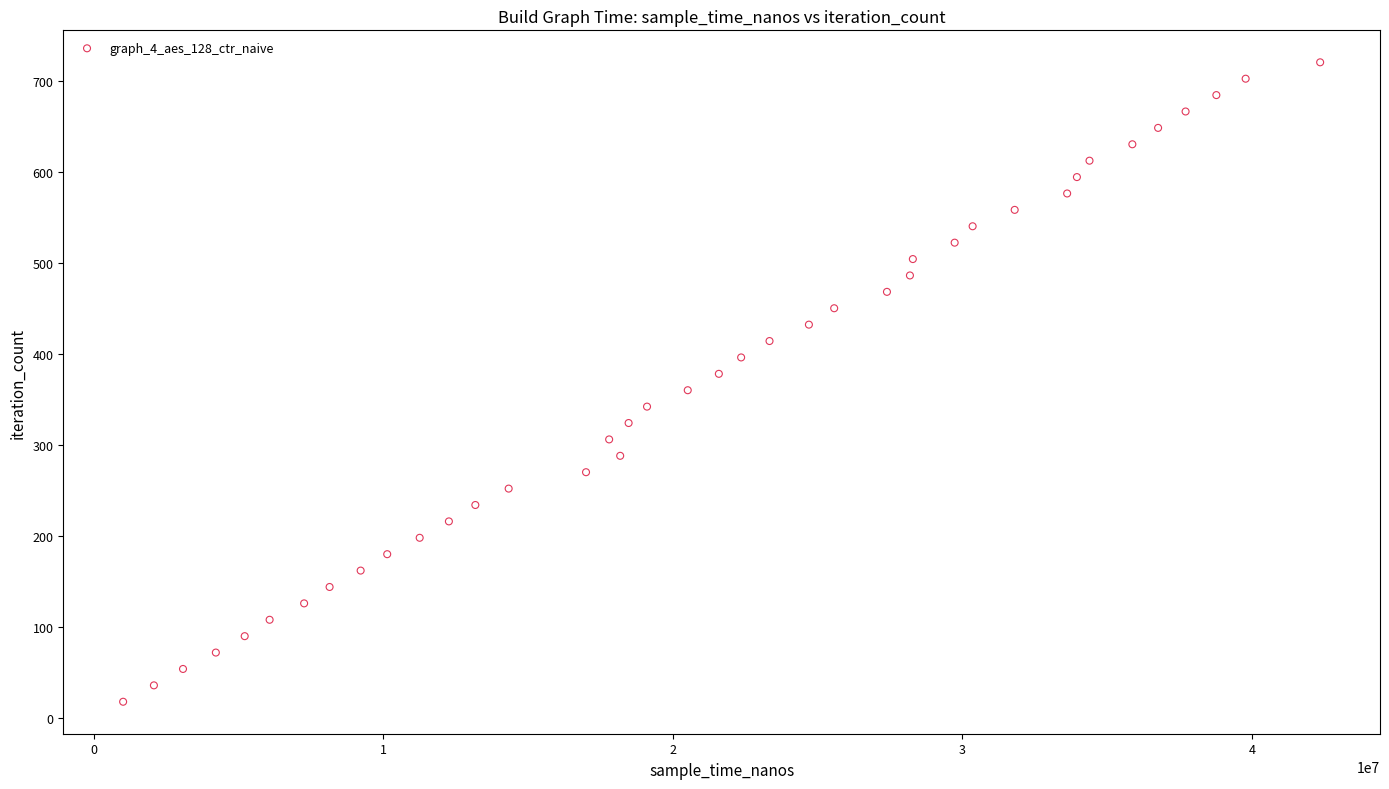

What is the range of Y values (max minus min)?

702